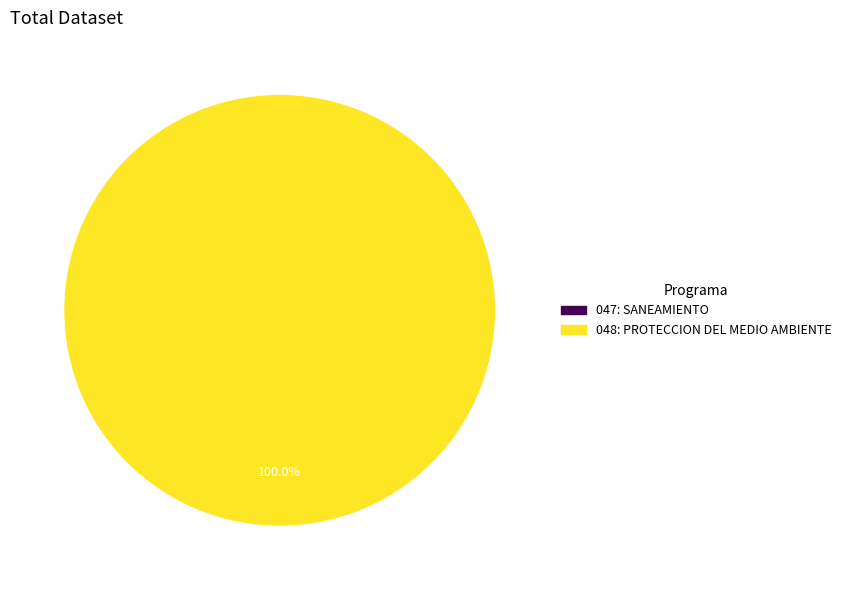

The 048: PROTECCION DEL MEDIO AMBIENTE slice represents 100% of the pie. True or false?

True